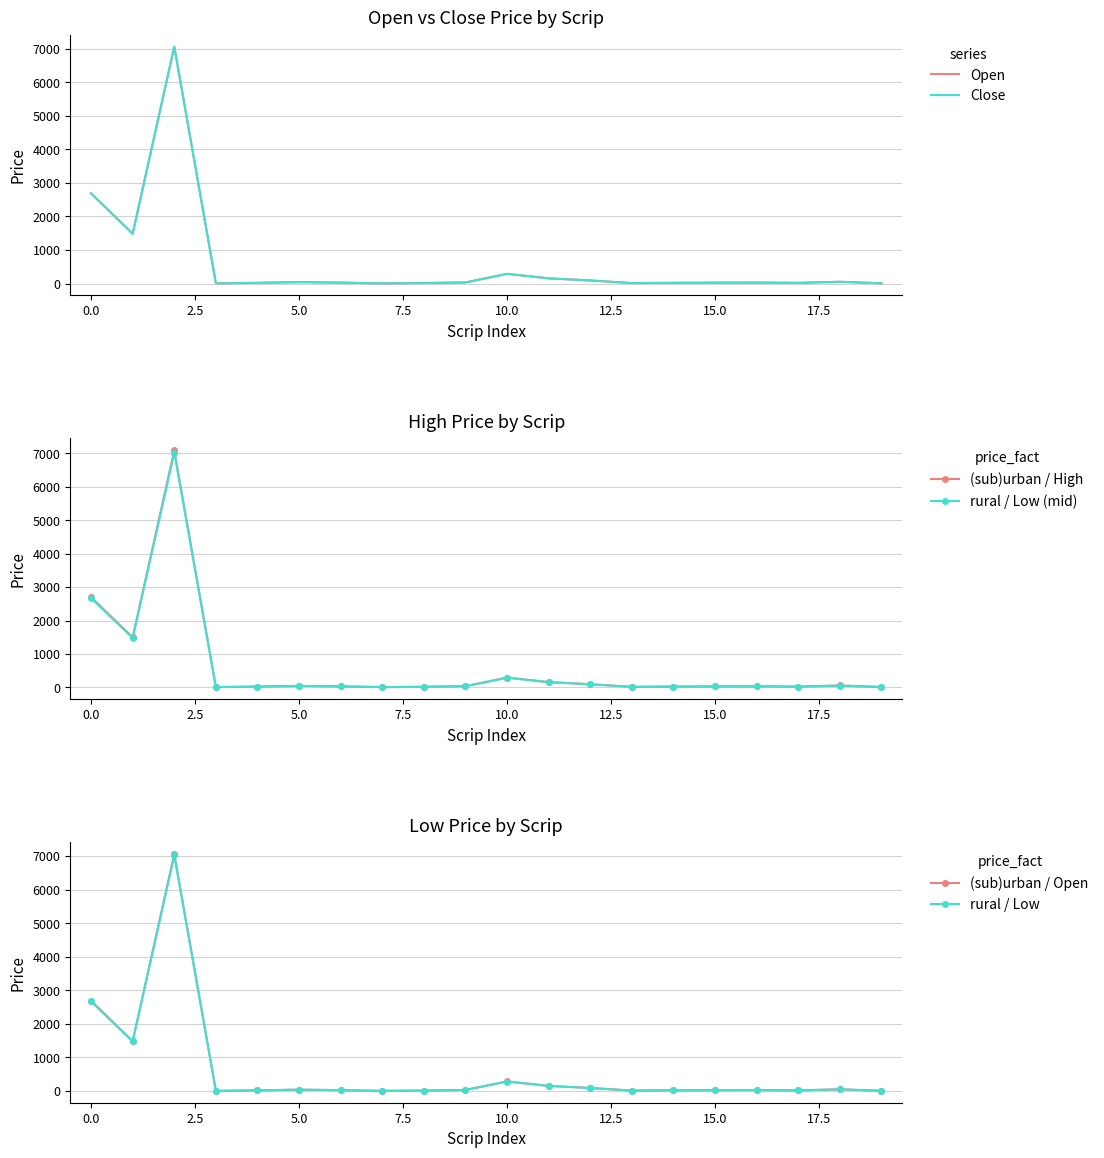

What is the maximum value shown in the chart?

7093.9